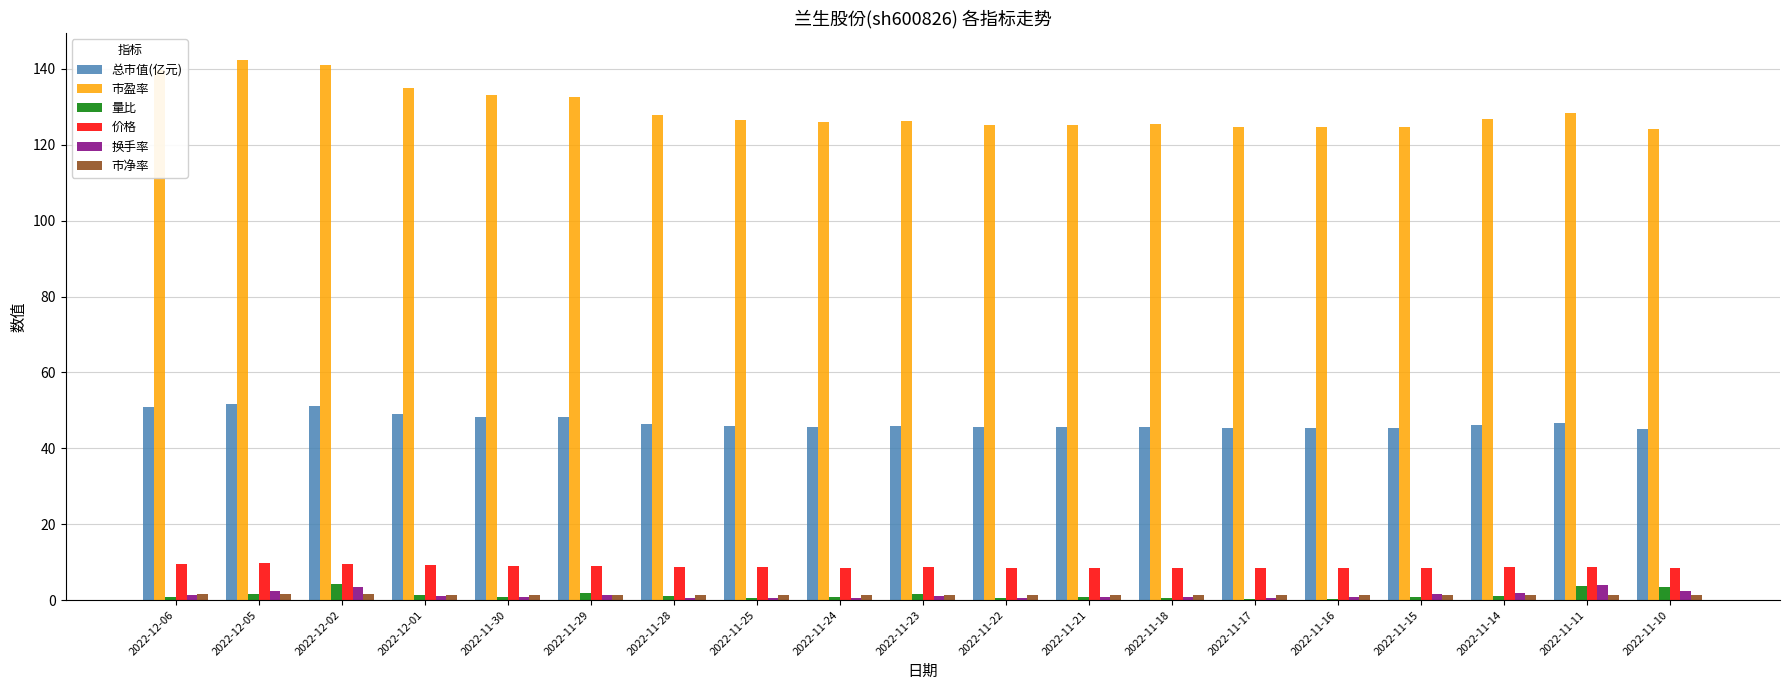

What is the sum of the 总市值(亿元) values at 2022-12-05 and 2022-11-21?

97.2